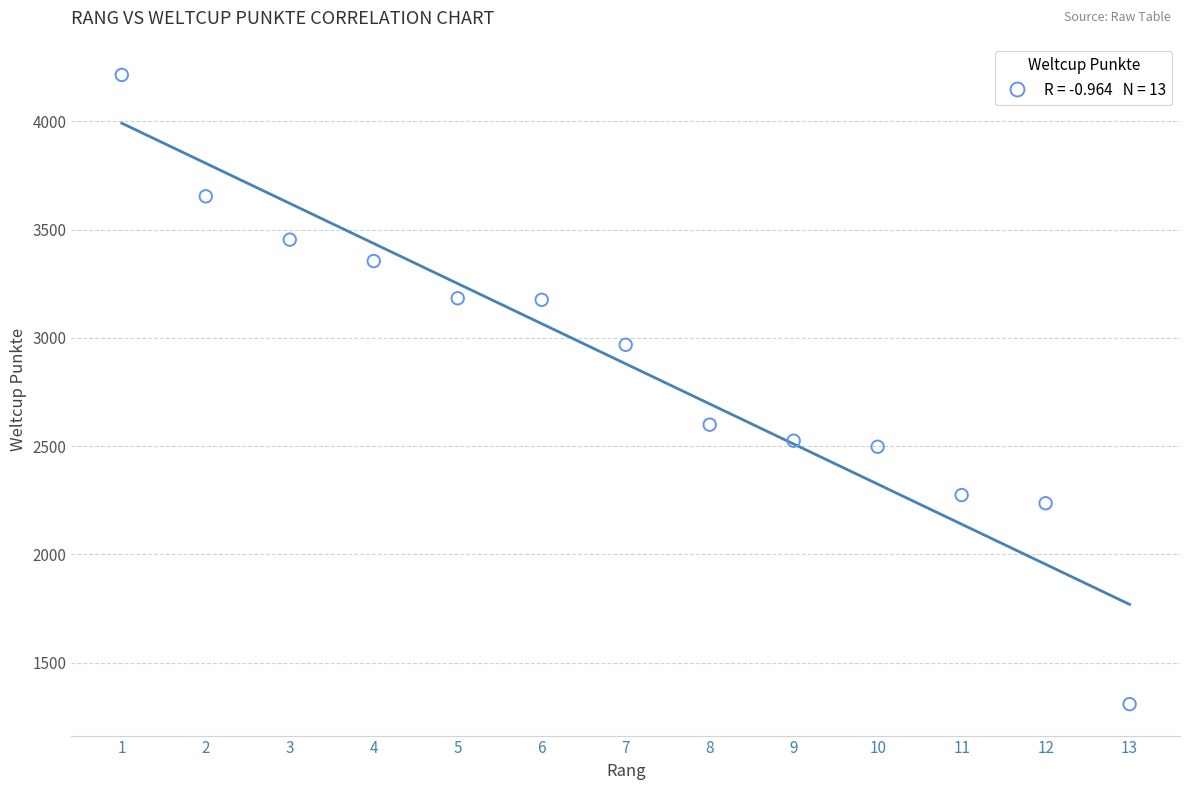

What Y value in the scatter plot is closest to 2761?

2599